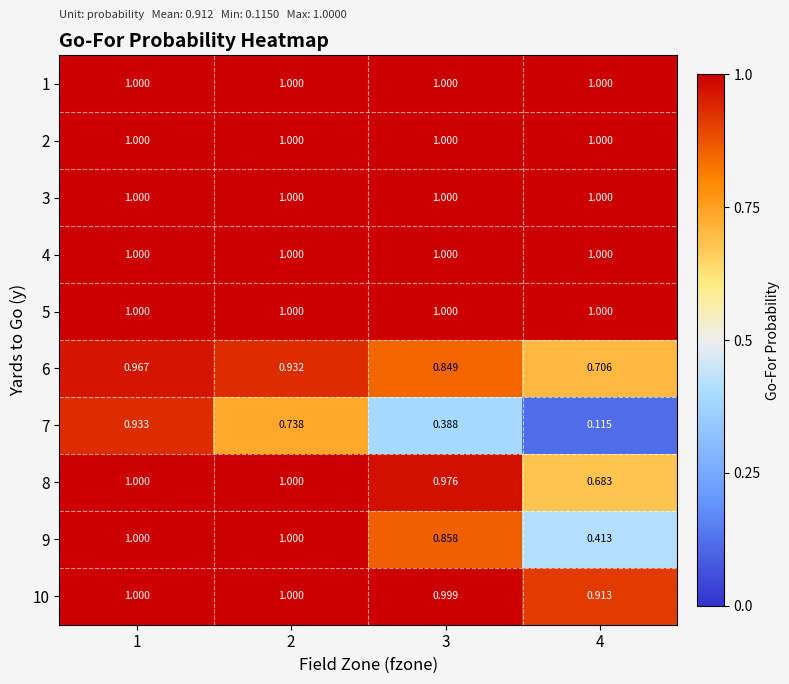

How many data points does each series have?

4